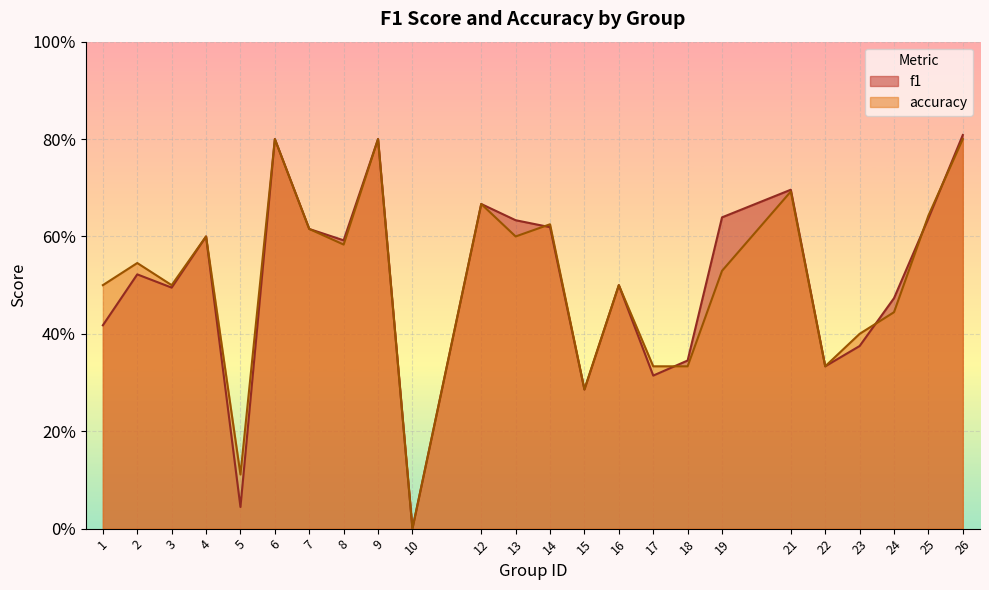

Which series changed the most between 10 and 26?

f1